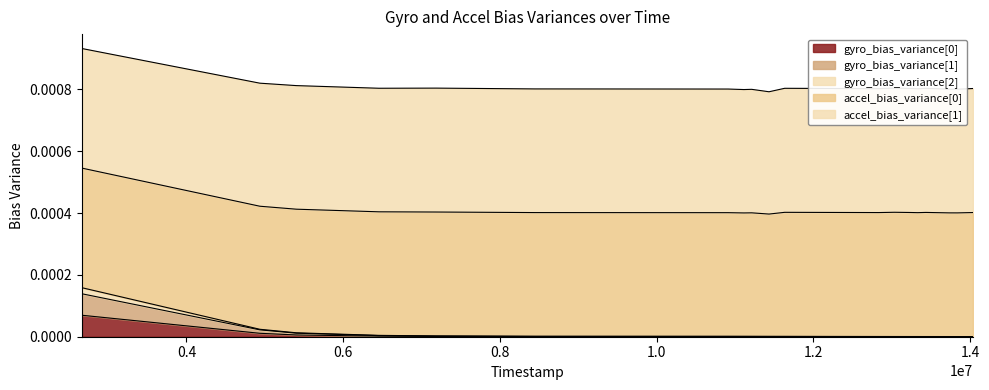

Which series has the largest range (max minus min)?

gyro_bias_variance[2]